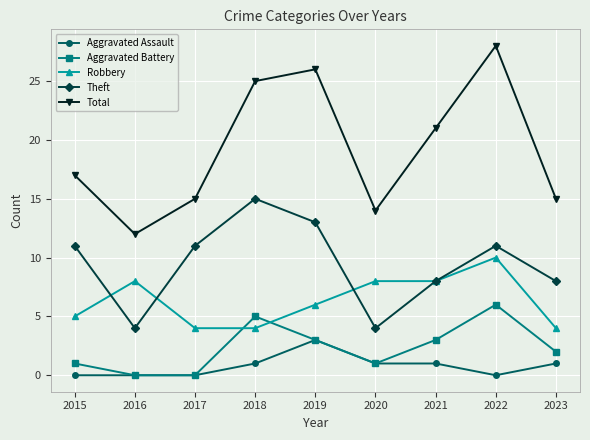

The value of Theft at 2022 is 11. True or false?

True